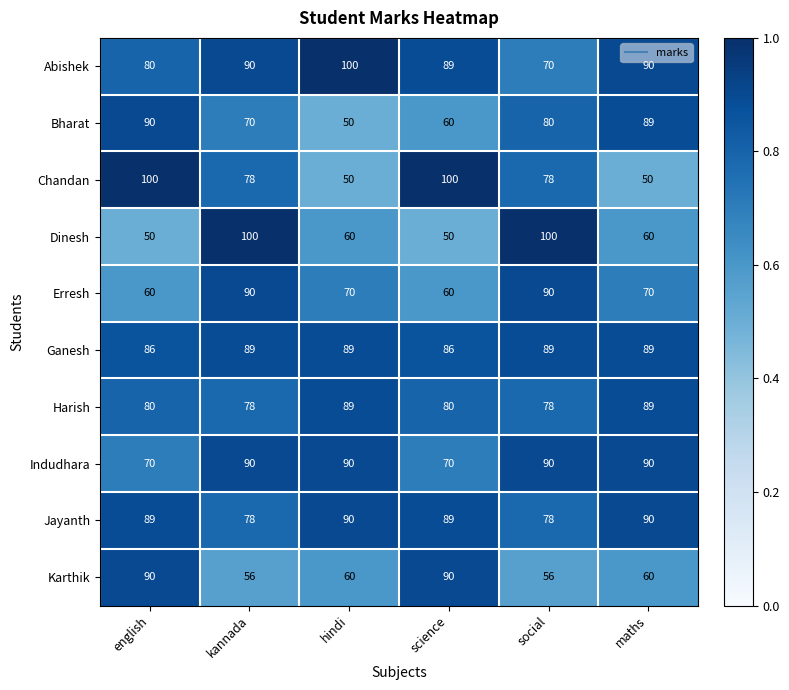

Which series has the largest total across all categories?

Ganesh